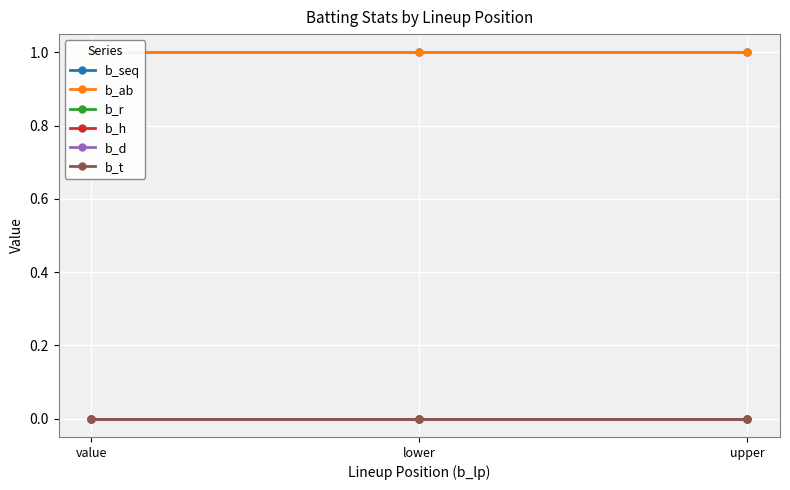

How many lines are shown in the chart?

6